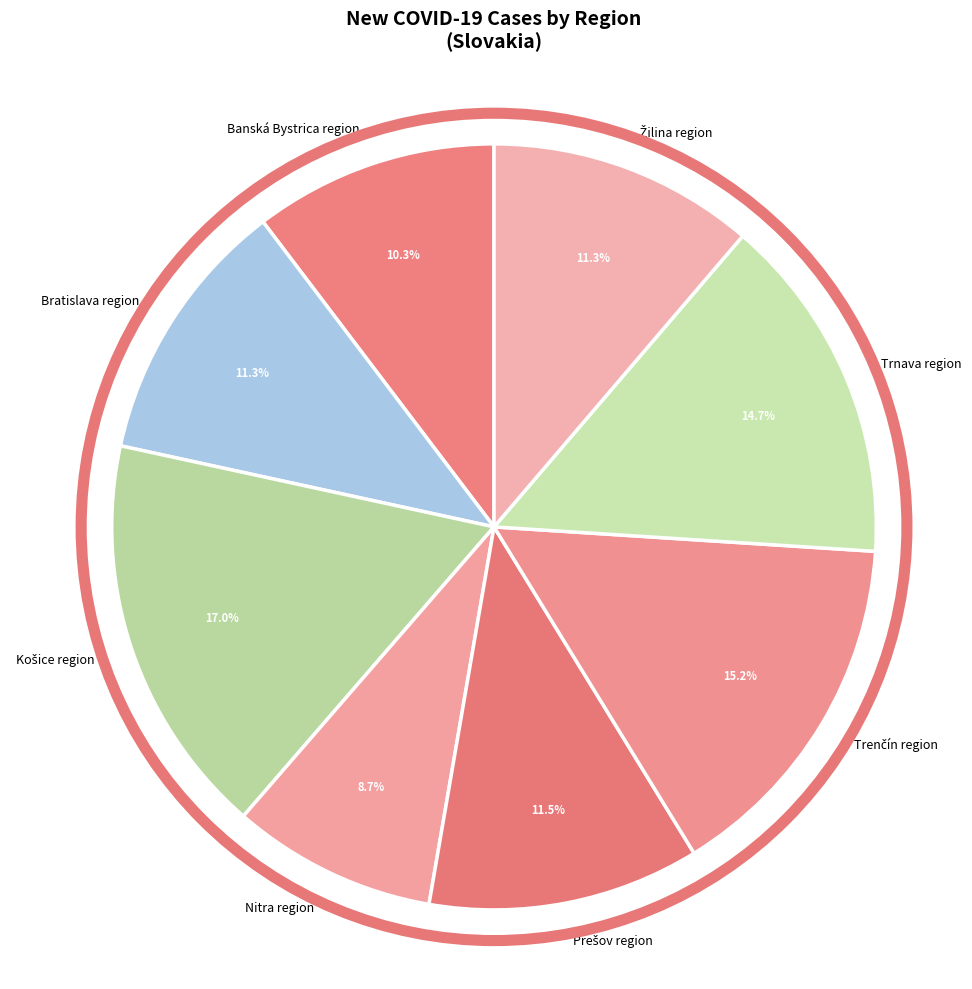

How many segments does this pie chart have?

8